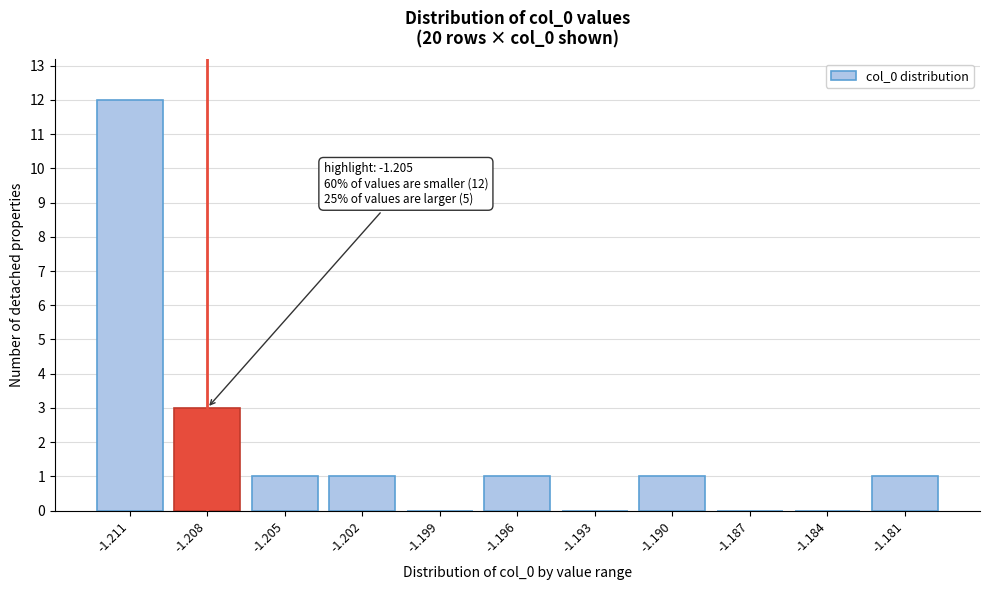

Reading right to left, extract all data points from this chart.

-1.181=1	-1.184=0	-1.187=0	-1.190=1	-1.193=0	-1.196=1	-1.199=0	-1.202=1	-1.205=1	-1.208=3	-1.211=12